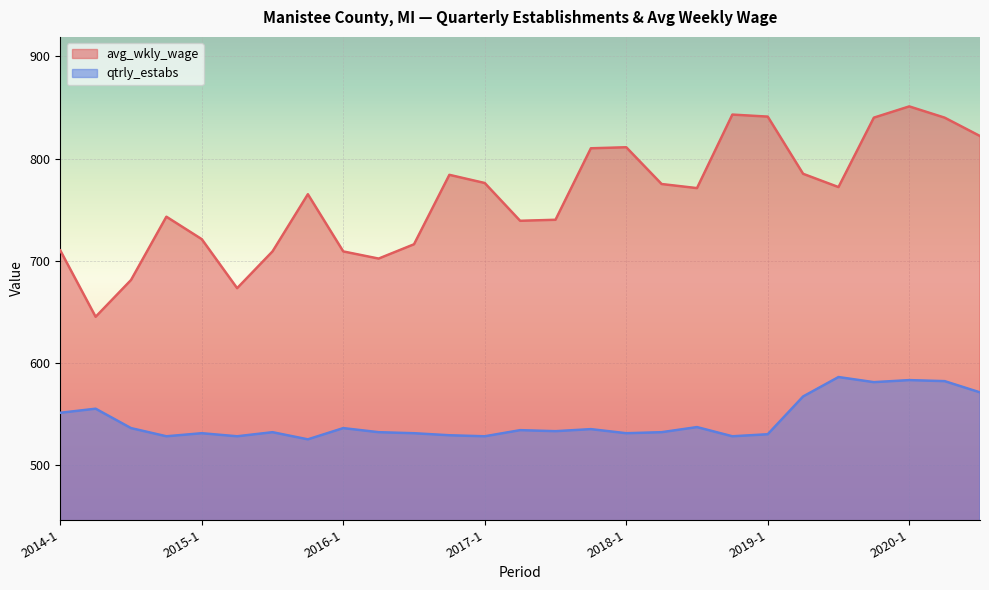

The value of avg_wkly_wage at 2020-1 is 851. True or false?

True